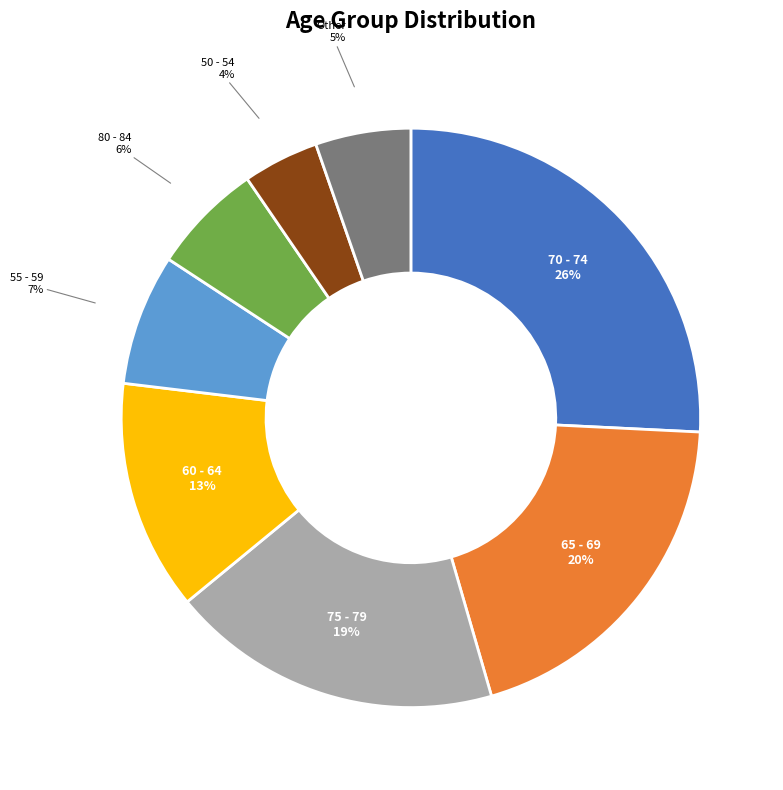

Is there a majority slice in this chart?

No